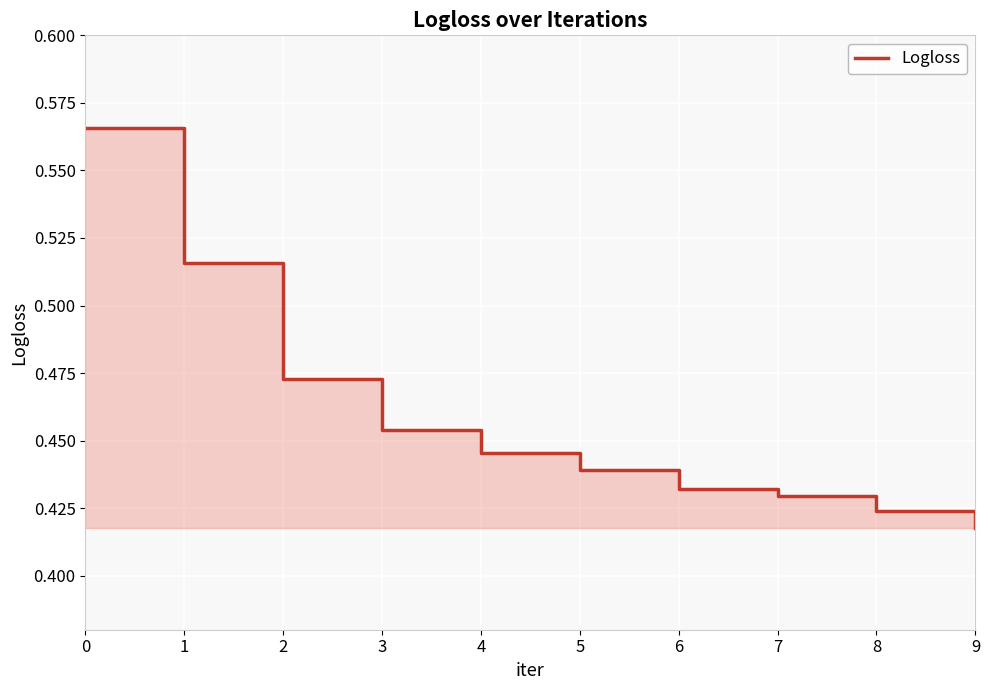

Reading left to right, extract all data points from this chart.

0.6	0.5	0.5	0.5	0.4	0.4	0.4	0.4	0.4	0.4